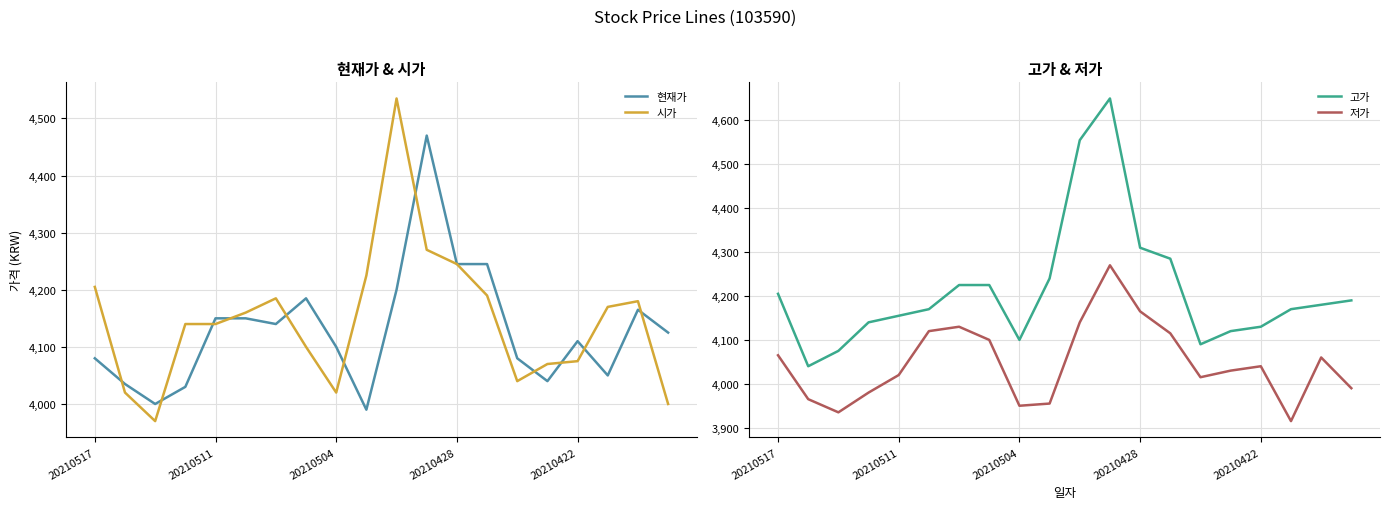

True or false: 고가 and 현재가 cross at least once.

False